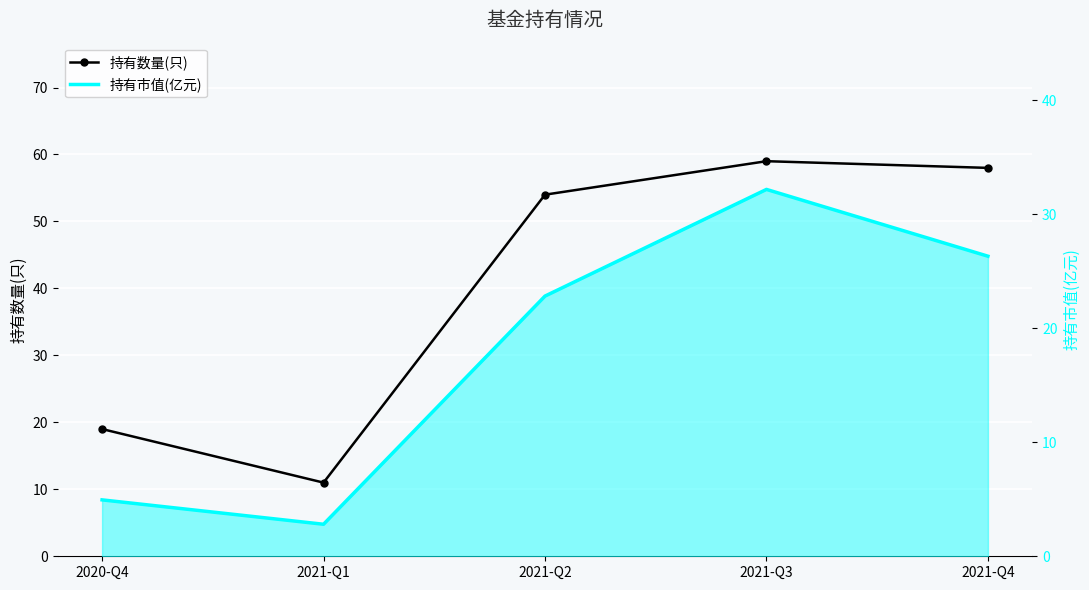

Rank the series by their maximum value, from lowest to highest.

持有市值(亿元), 持有数量(只)